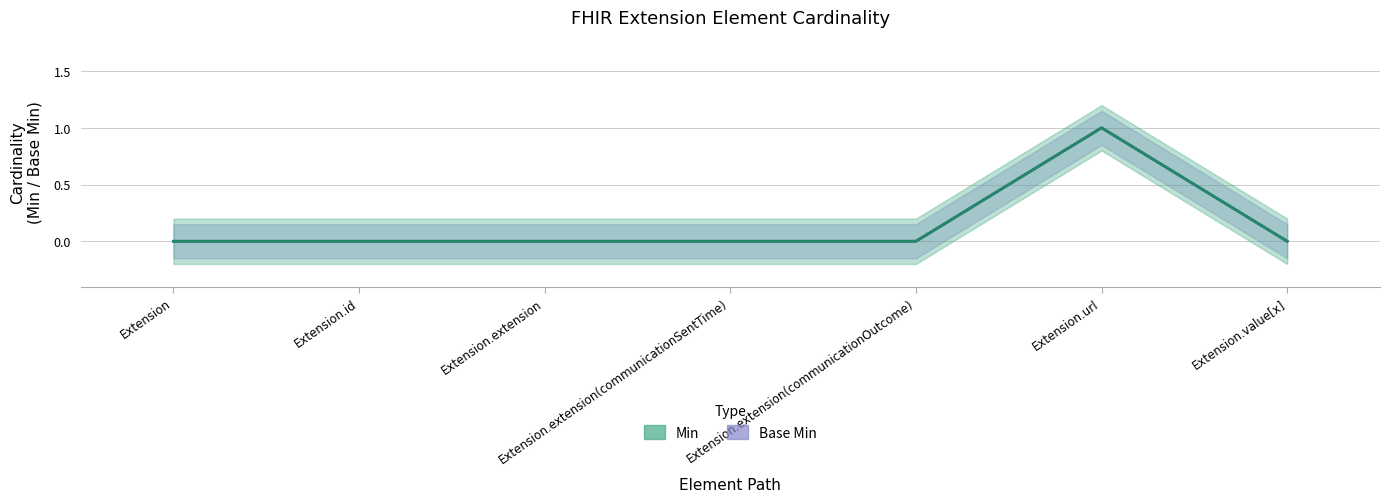

True or false: Base Min and Min intersect in this chart.

False